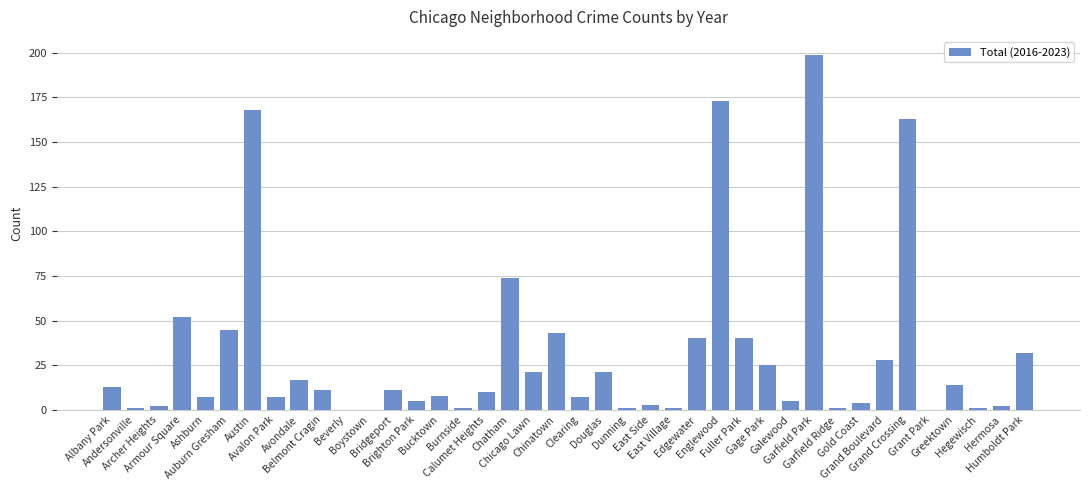

Are the bars horizontal?

No